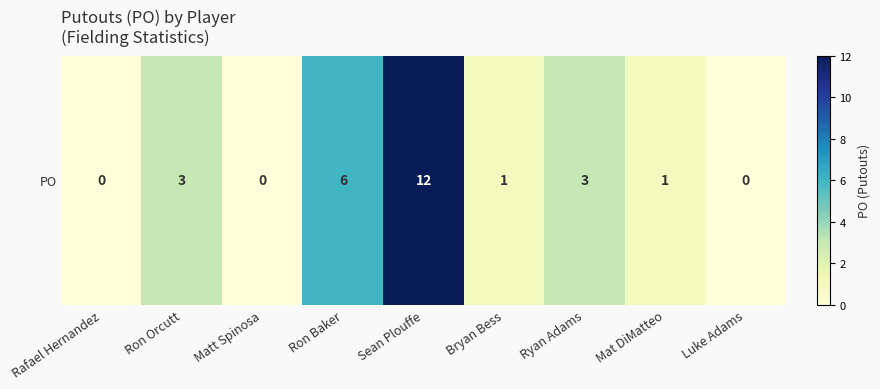

How many categories are shown in the chart?

9